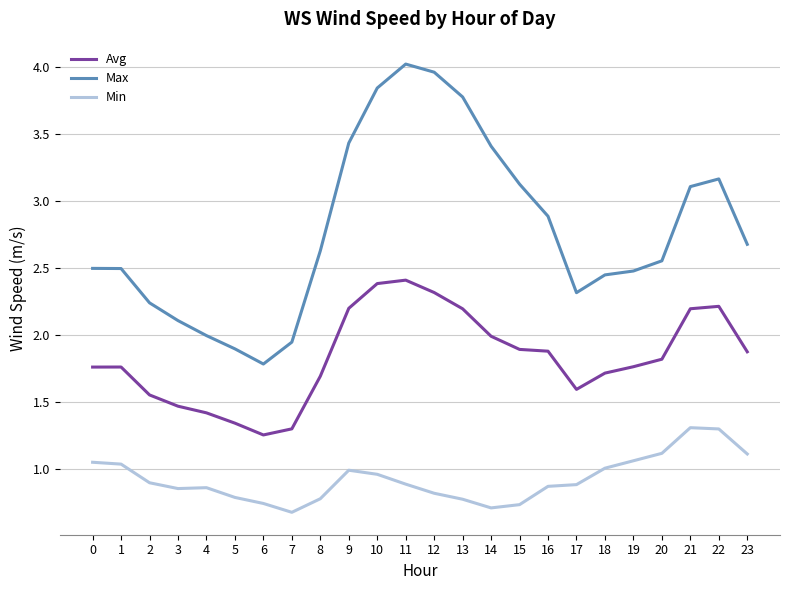

How many lines are shown in the chart?

3